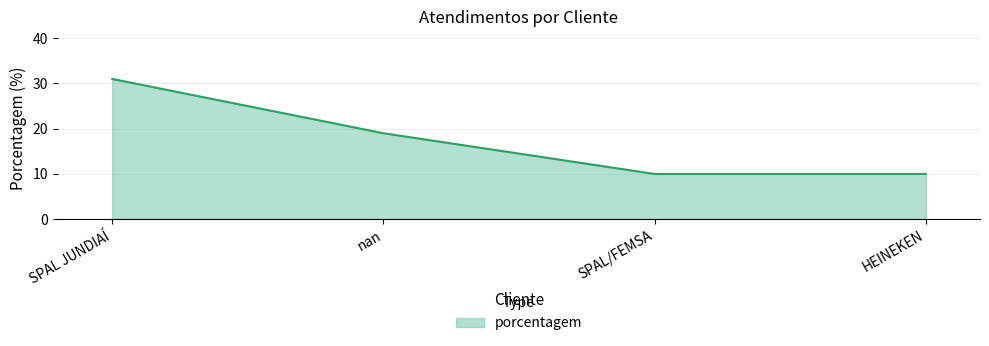

Which label corresponds to the largest value in the chart?

SPAL JUNDIAÍ